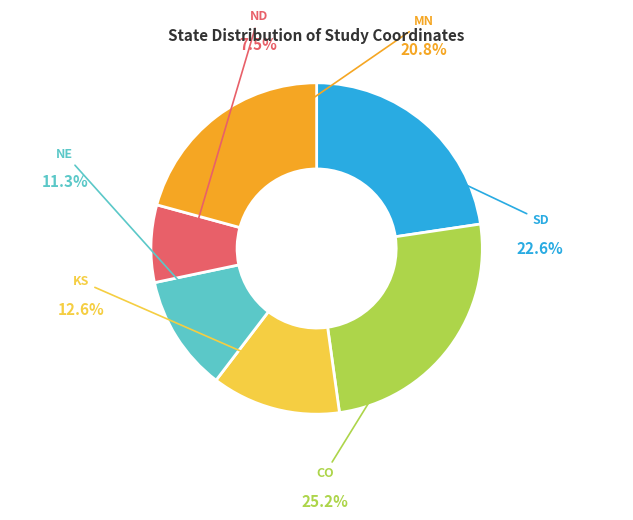

To the nearest percent, what is the difference between the KS and CO slice percentages?

13%